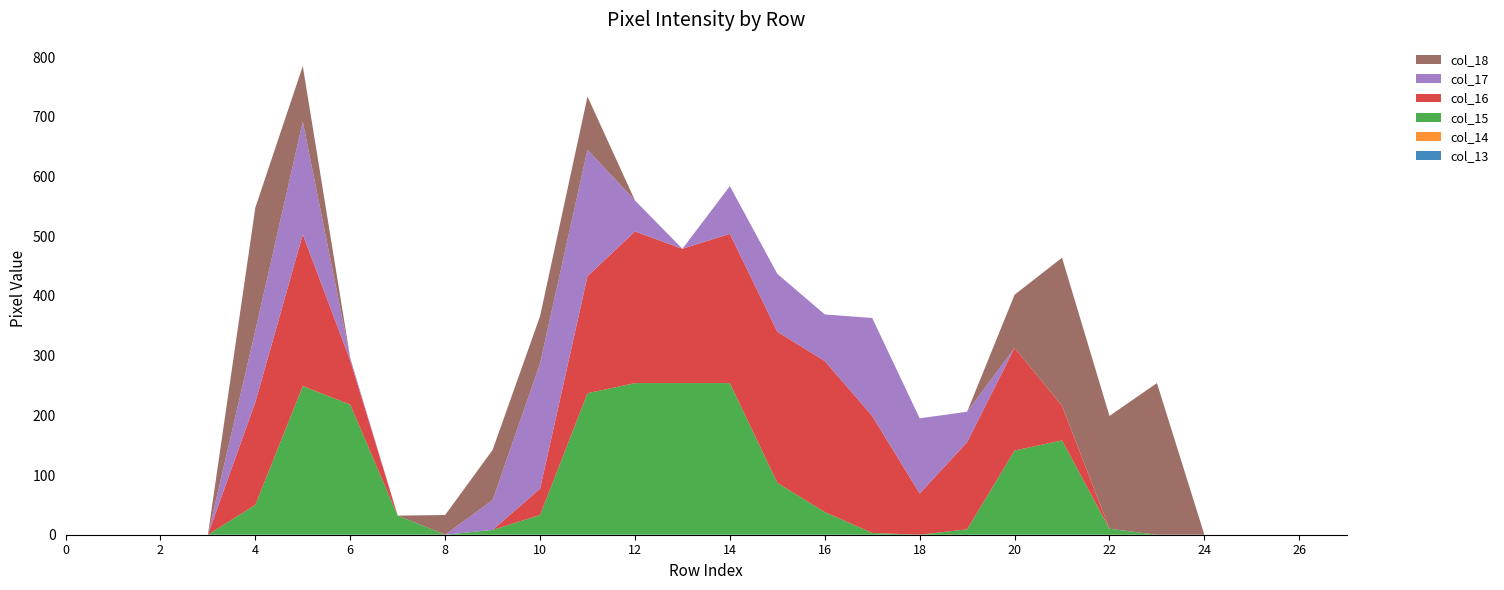

Reading left to right, list all the values displayed in this chart.

col_13: 0=0	1=0	2=0	3=0	4=0	5=0	6=0	7=0	8=0	9=0	10=0	11=0	12=0	13=0	14=0	15=0	16=0	17=0	18=0	19=0	20=0	21=0	22=0	23=0	24=0	25=0	26=0	27=0
col_14: 0=0	1=0	2=0	3=0	4=0	5=0	6=0	7=0	8=0	9=0	10=0	11=0	12=0	13=0	14=0	15=0	16=0	17=0	18=0	19=0	20=0	21=0	22=0	23=0	24=0	25=0	26=0	27=0
col_15: 0=0	1=0	2=0	3=0	4=50	5=249	6=218	7=32	8=0	9=8	10=33	11=237	12=254	13=254	14=254	15=87	16=38	17=3	18=0	19=9	20=141	21=158	22=10	23=0	24=0	25=0	26=0	27=0
col_16: 0=0	1=0	2=0	3=0	4=172	5=254	6=74	7=0	8=0	9=0	10=44	11=196	12=254	13=225	14=250	15=253	16=253	17=196	18=69	19=146	20=172	21=58	22=0	23=0	24=0	25=0	26=0	27=0
col_17: 0=0	1=0	2=0	3=0	4=120	5=189	6=4	7=0	8=0	9=50	10=210	11=212	12=52	13=0	14=80	15=97	16=78	17=164	18=126	19=51	20=0	21=0	22=0	23=0	24=0	25=0	26=0	27=0
col_18: 0=0	1=0	2=0	3=0	4=206	5=93	6=0	7=0	8=33	9=84	10=79	11=89	12=0	13=0	14=0	15=0	16=0	17=0	18=0	19=0	20=89	21=248	22=189	23=254	24=0	25=0	26=0	27=0